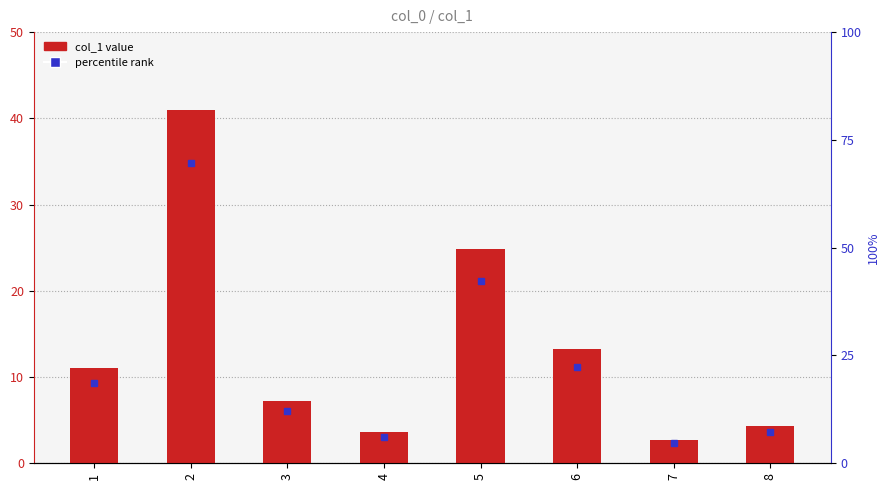

Which category has the lowest value across all series?

7